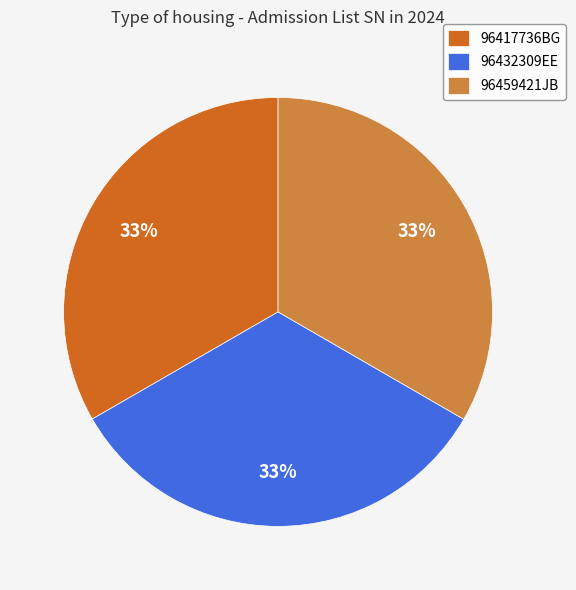

The 96459421JB slice represents 33% of the pie. True or false?

True